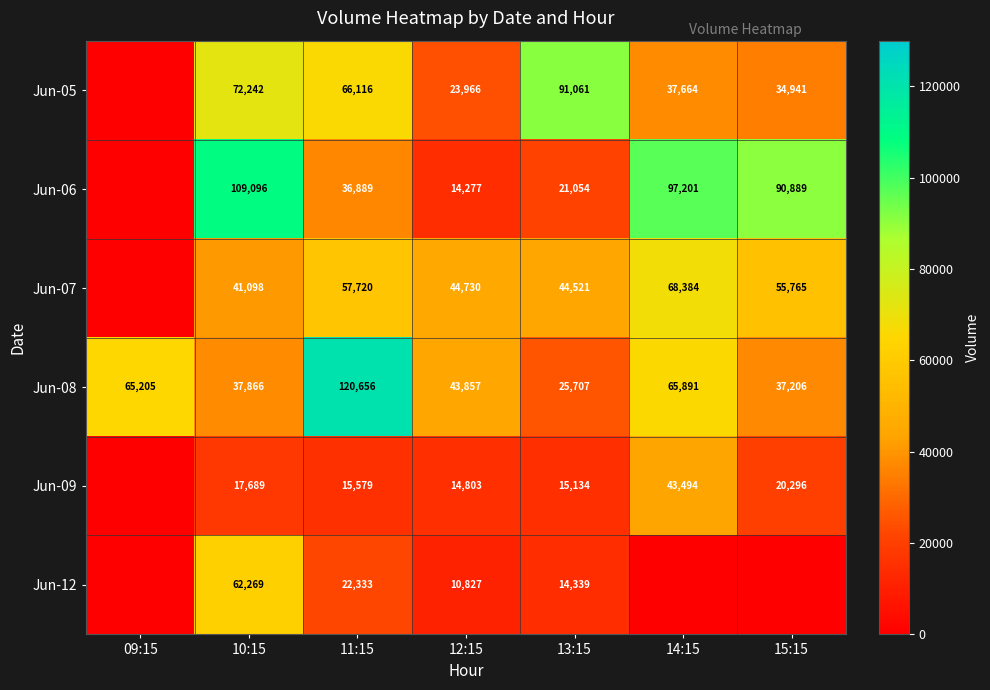

What is the sum of the Jun-07 values at 15:15 and 11:15?

113485